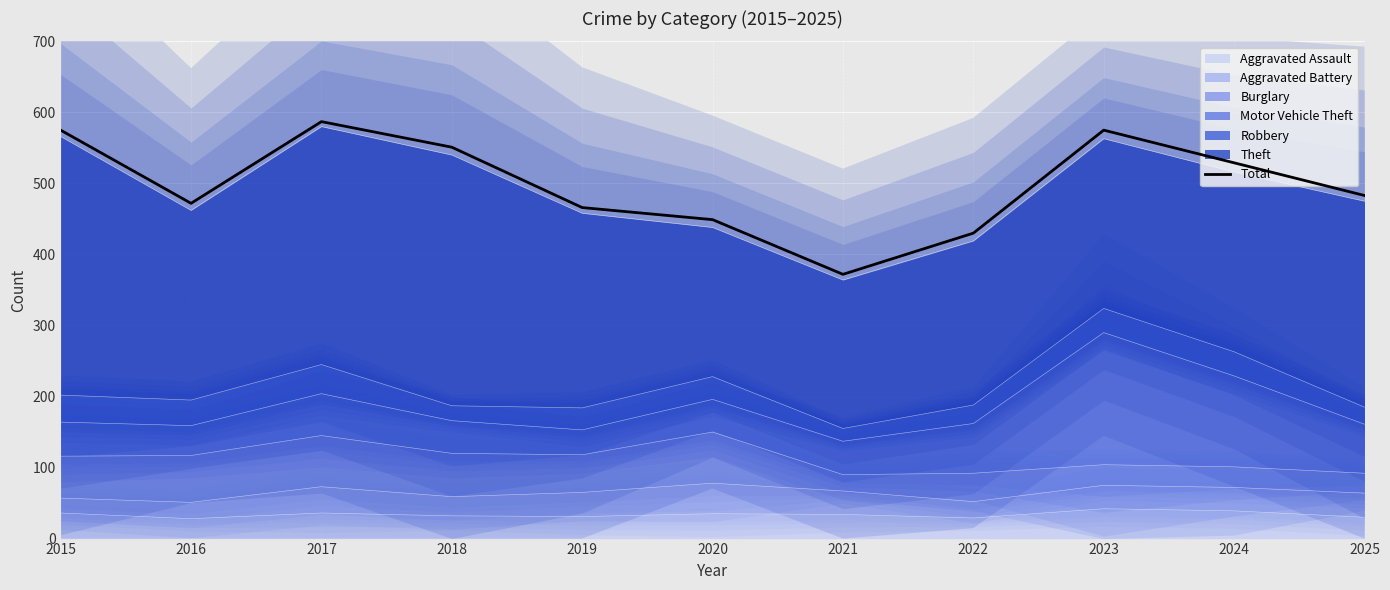

At which category does the data reach its first local valley?

2016